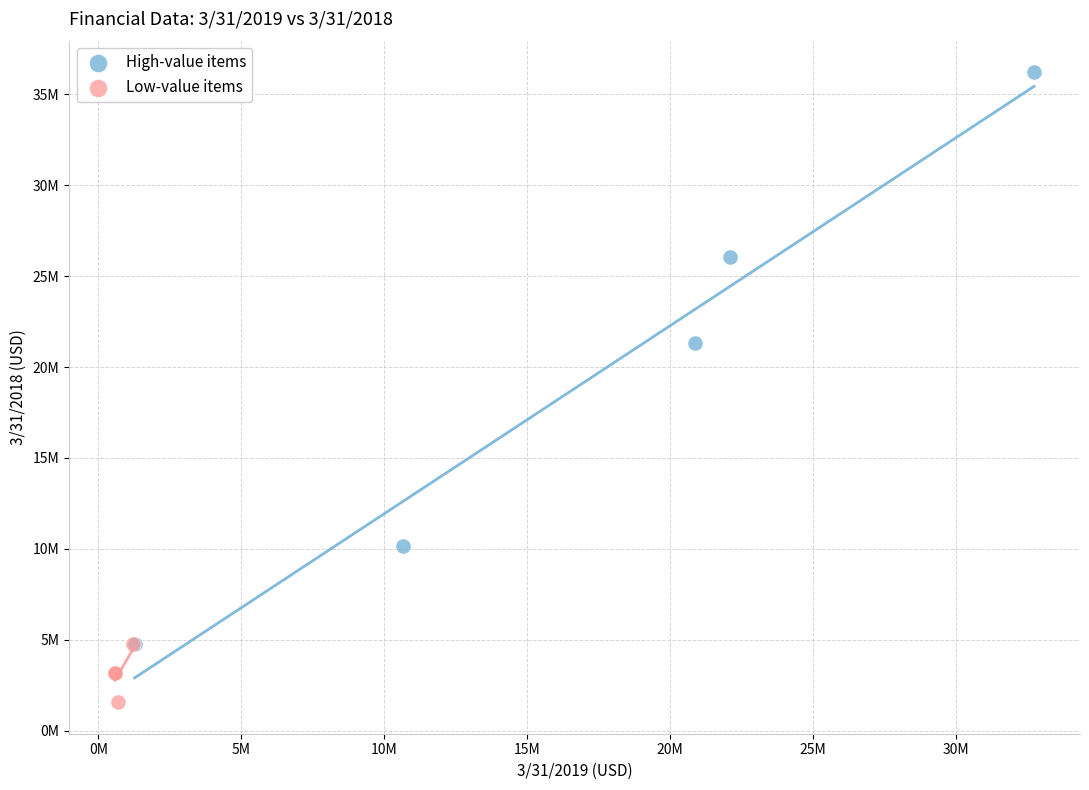

Which series has the widest spread of Y values?

High-value items